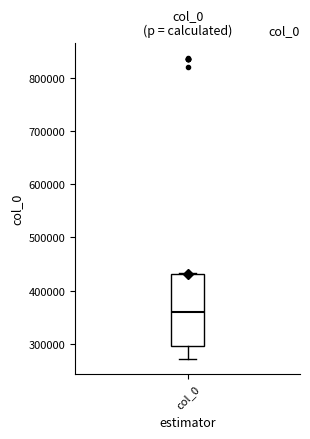

Where is the lower edge of the box for col_0 on the y-axis? The values are not printed on the chart, so give them approximately, as read against the axis.

300000